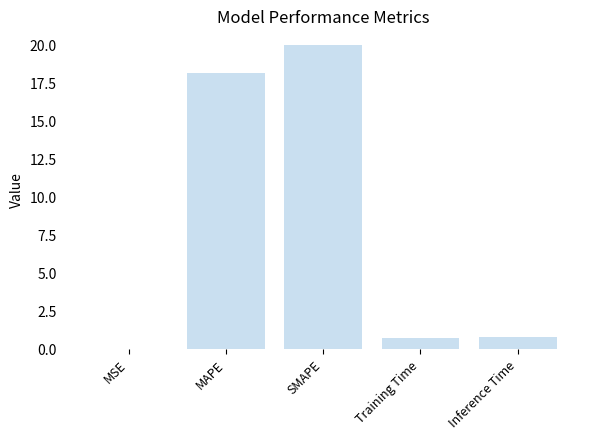

What is the sum of all values?

39.5